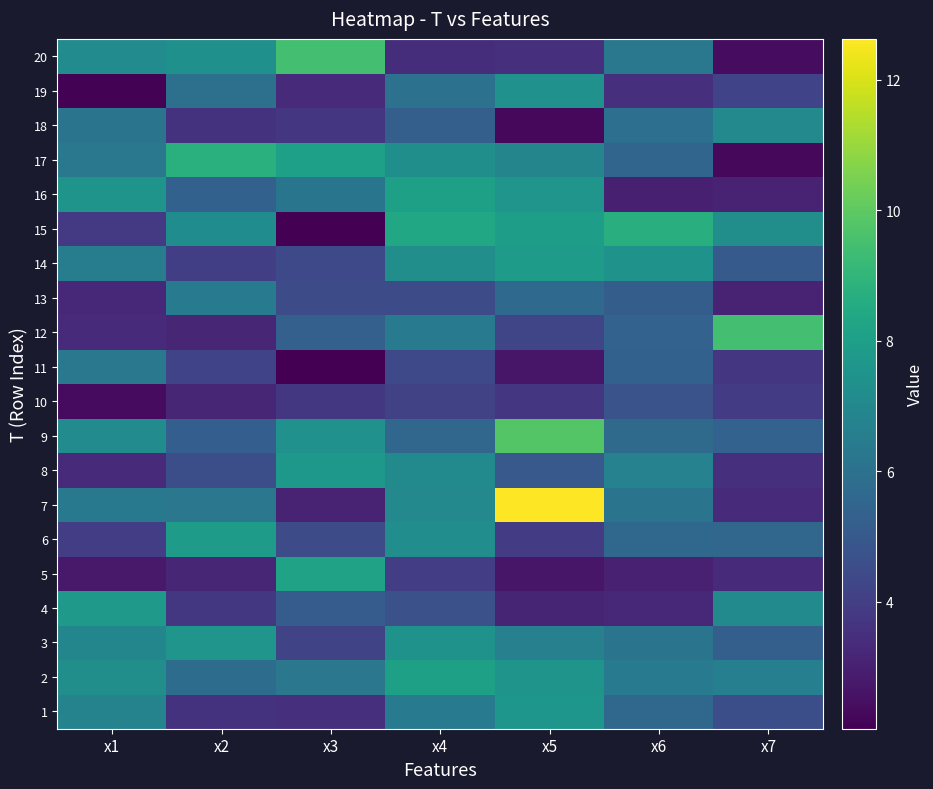

At how many categories does at least one series exceed 8?

6